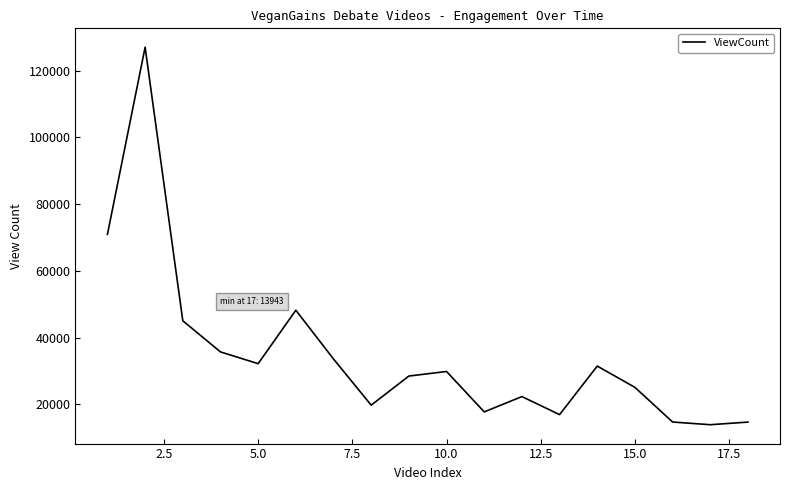

What is the difference between the maximum and minimum values?

113039